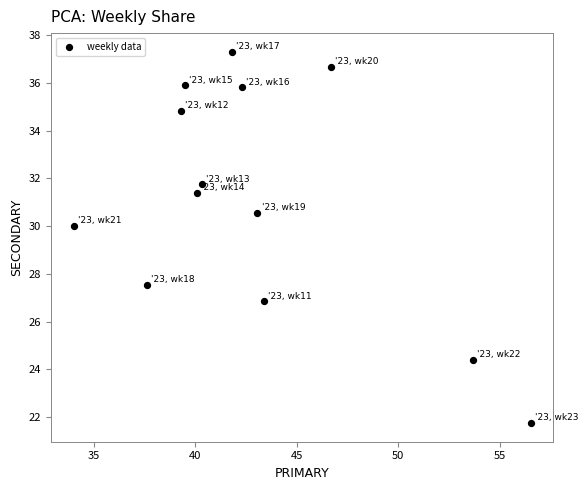

What is the range of X values (max minus min)?

22.5